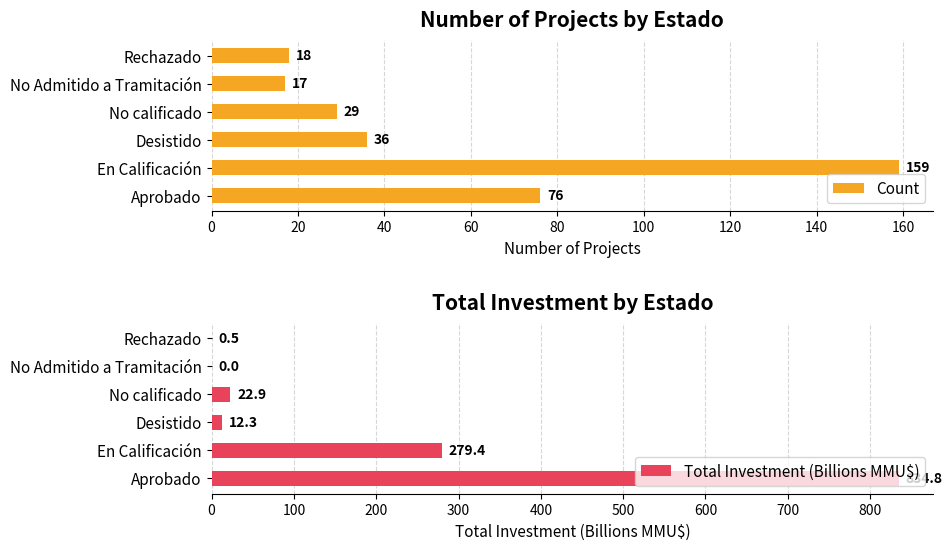

Rank the categories by Count value from highest to lowest.

En Calificación, Aprobado, Desistido, No calificado, Rechazado, No Admitido a Tramitación